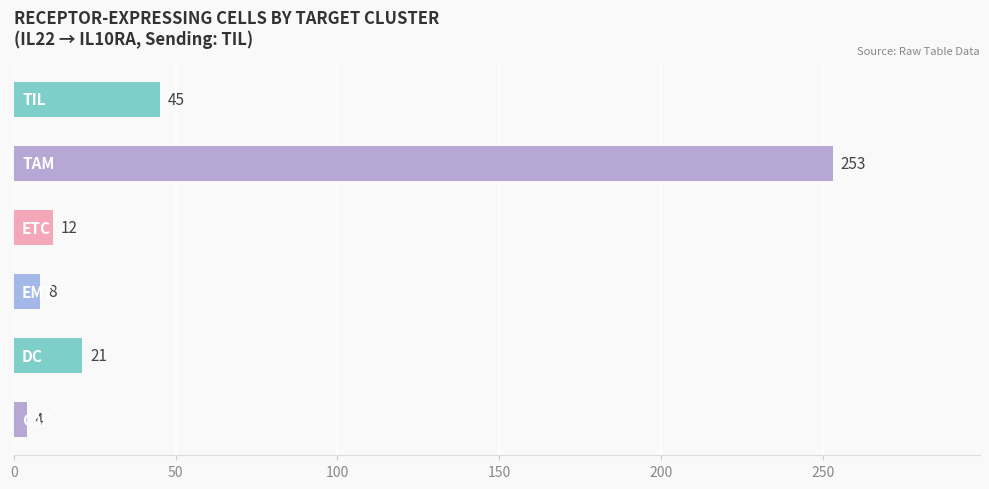

How many data points does each series have?

6